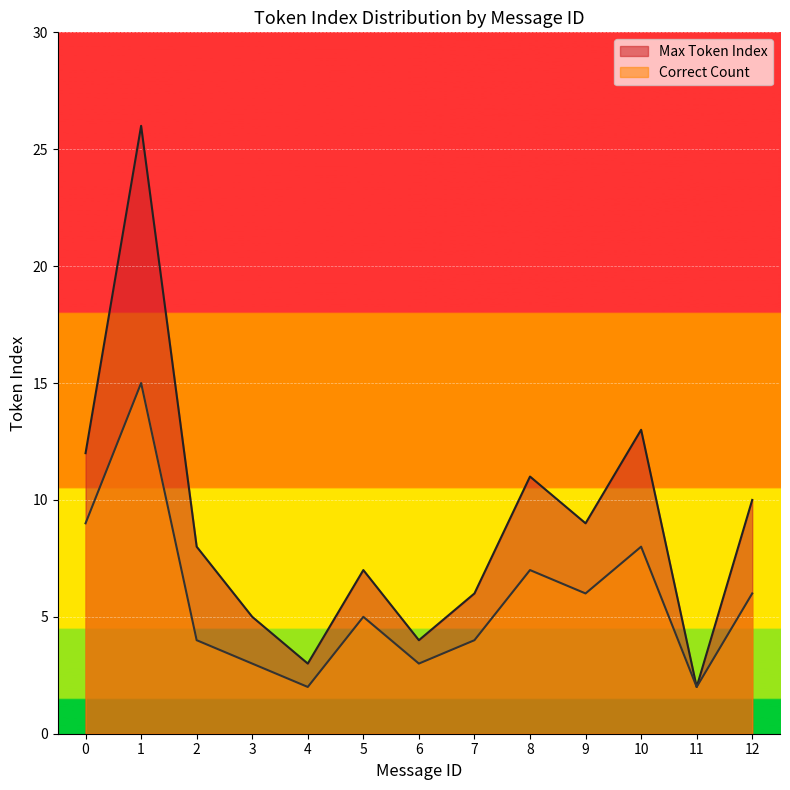

Rank the series by their maximum value, from highest to lowest.

Max Token Index, Correct Count